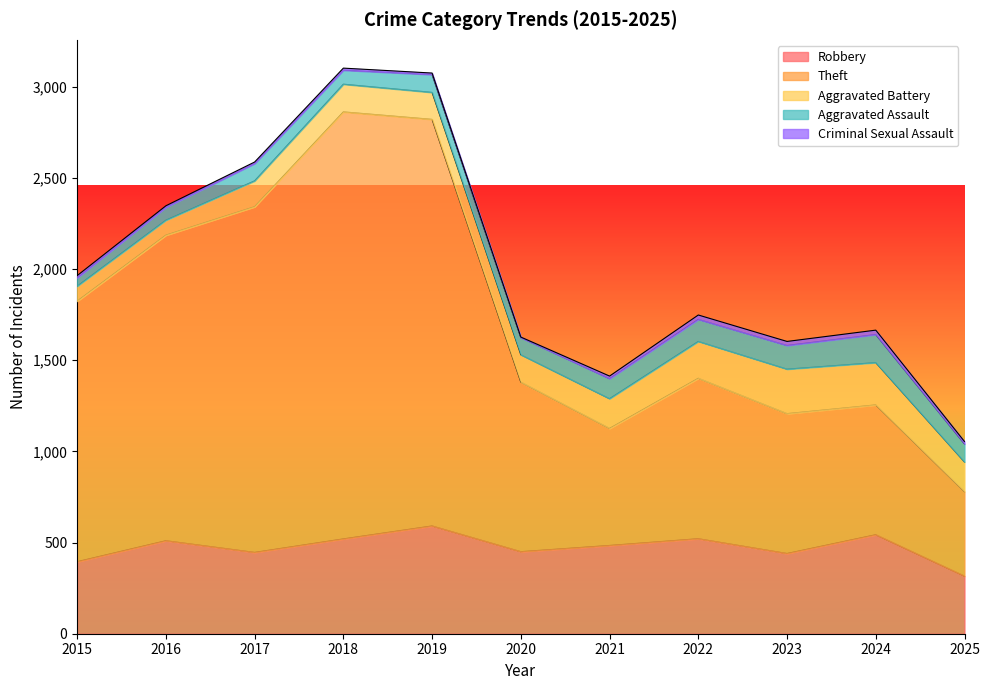

How many interior local valleys does the Robbery series have?

3